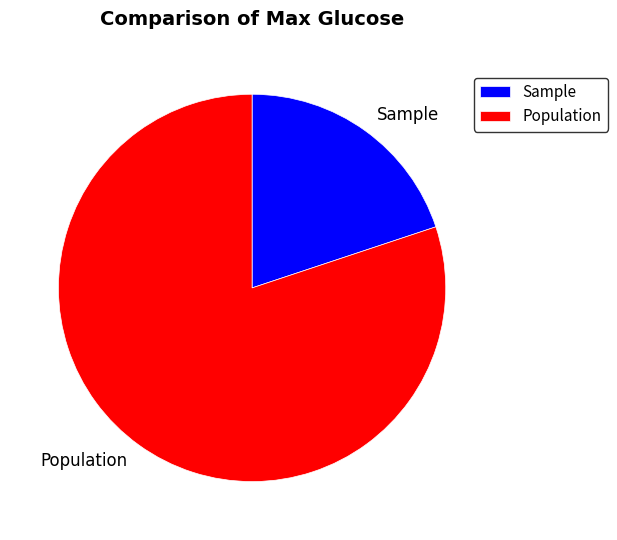

Is it true that Population is 66% of the pie?

False